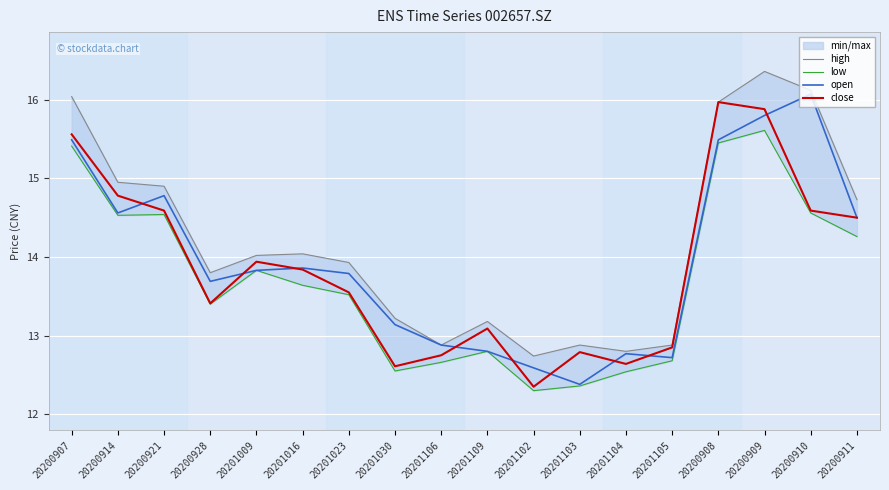

What is the maximum value shown in the chart?

16.4